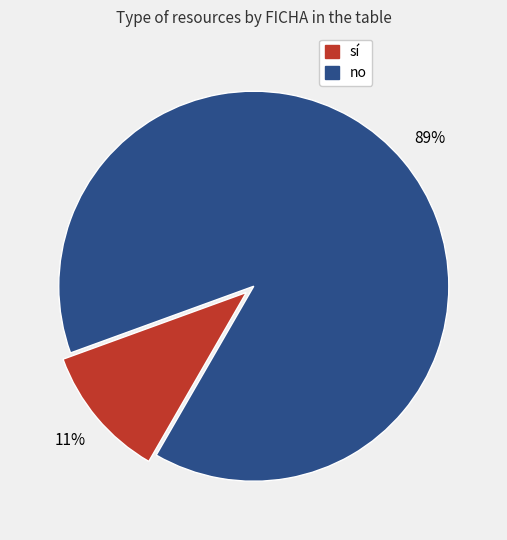

True or false: sí accounts for 11% of the total.

True